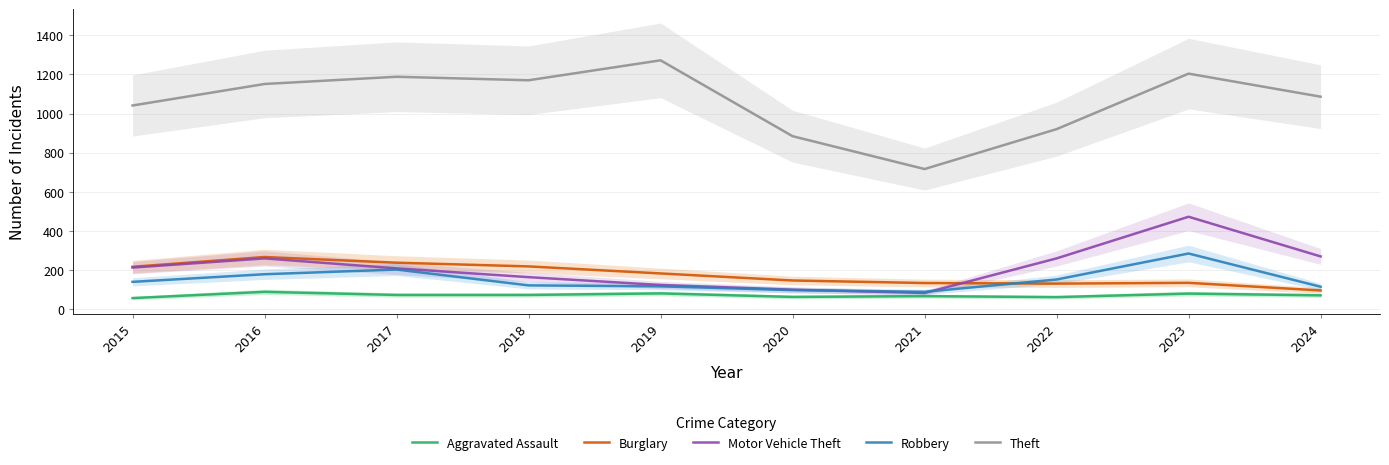

Reading left to right, what are all the values shown in this chart?

Aggravated Assault: 2015=56	2016=88	2017=72	2018=72	2019=80	2020=62	2021=66	2022=61	2023=79	2024=70
Burglary: 2015=216	2016=266	2017=237	2018=218	2019=182	2020=146	2021=133	2022=130	2023=134	2024=95
Motor Vehicle Theft: 2015=212	2016=259	2017=208	2018=163	2019=123	2020=99	2021=82	2022=259	2023=472	2024=269
Robbery: 2015=139	2016=178	2017=202	2018=121	2019=116	2020=97	2021=88	2022=151	2023=284	2024=114
Theft: 2015=1041	2016=1151	2017=1188	2018=1170	2019=1272	2020=884	2021=716	2022=920	2023=1204	2024=1086